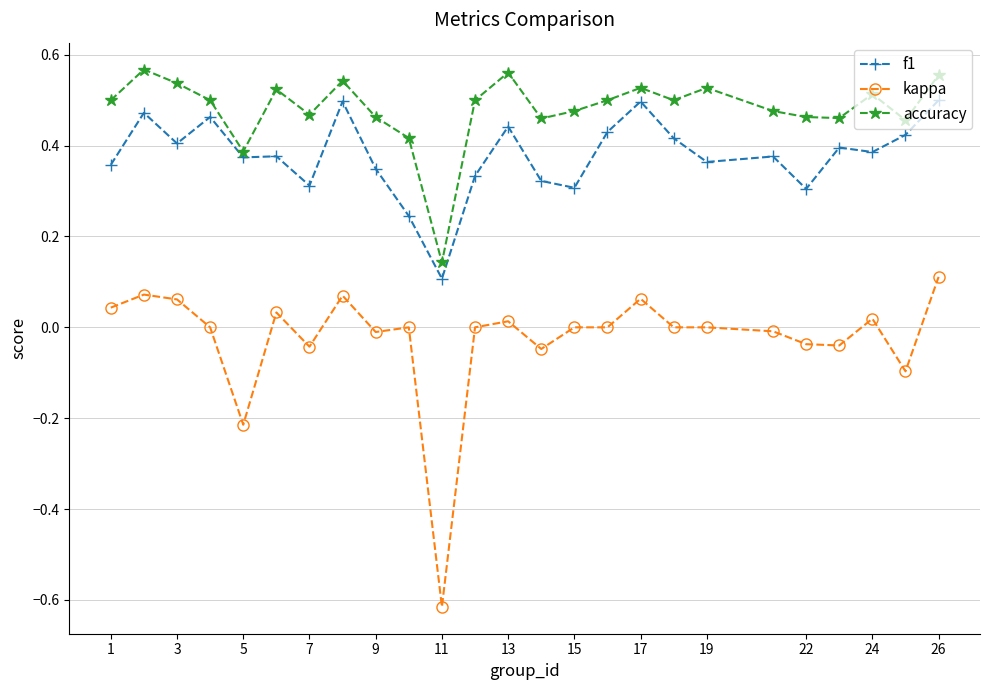

Which series has the largest total across all categories?

accuracy